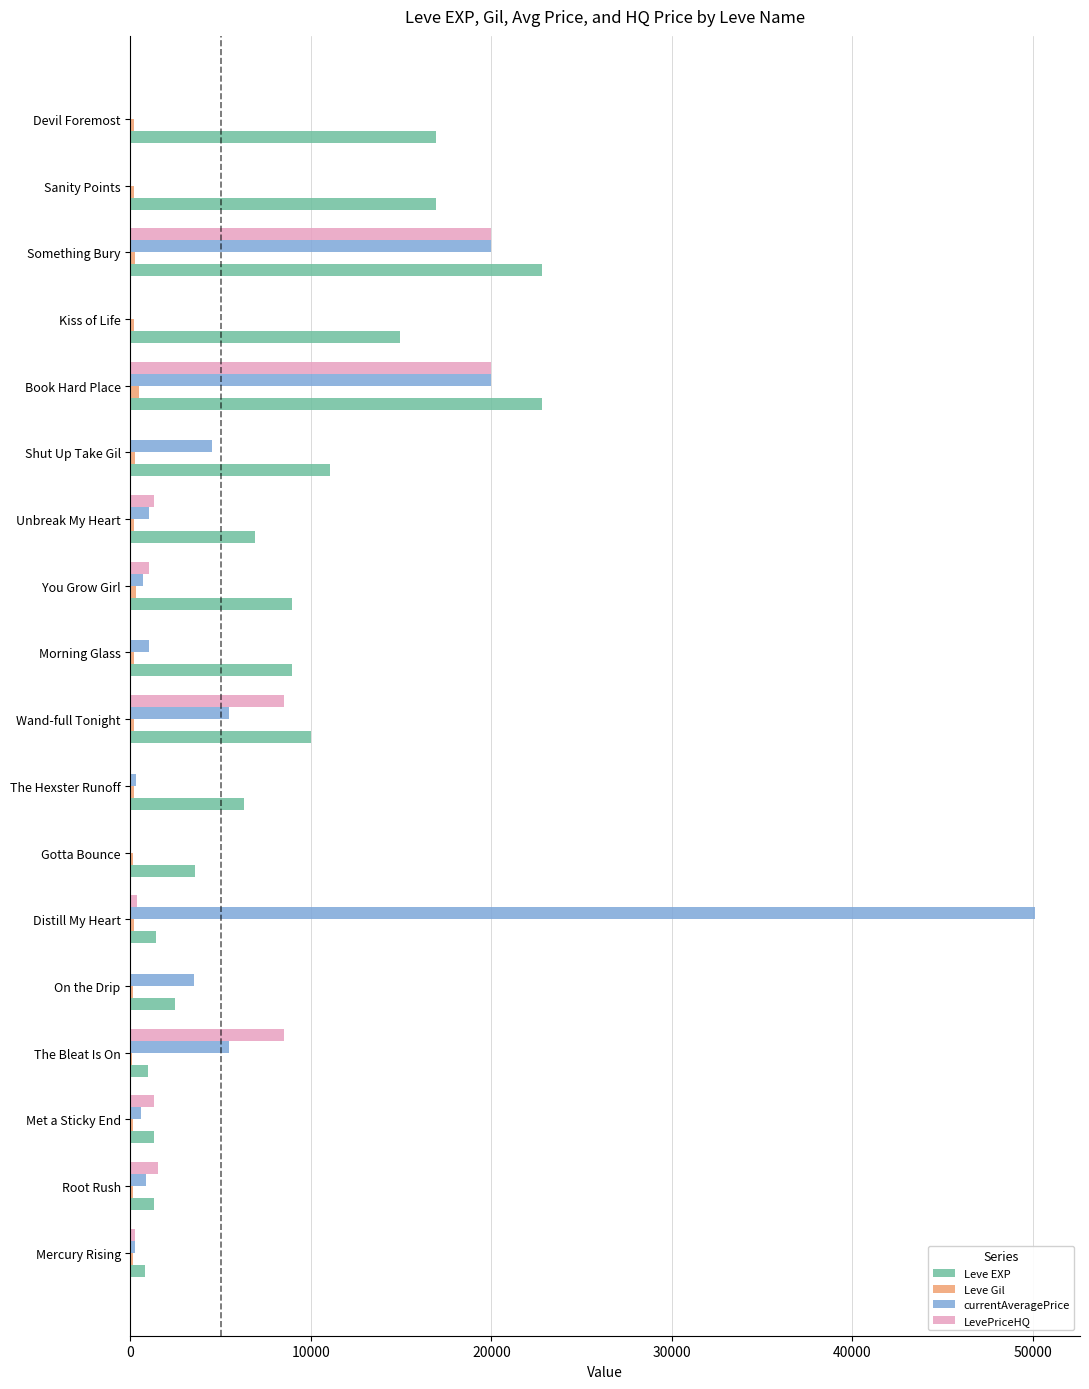

Which series has the largest total across all categories?

Leve EXP